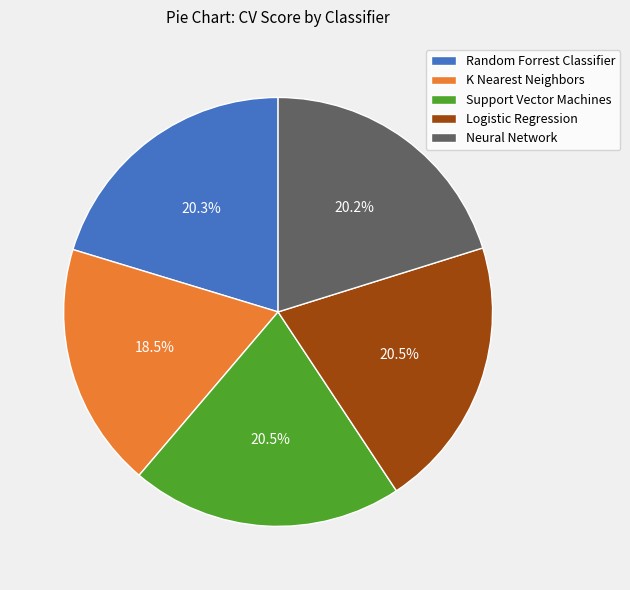

What portion of the pie excludes K Nearest Neighbors?

81.5%